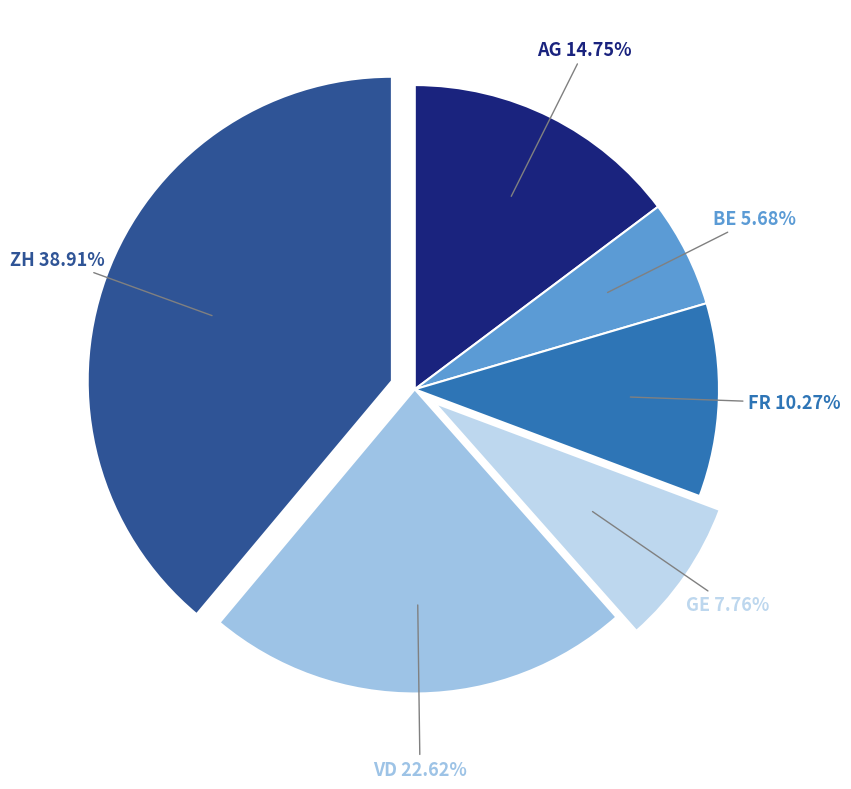

Is there a majority slice in this chart?

No